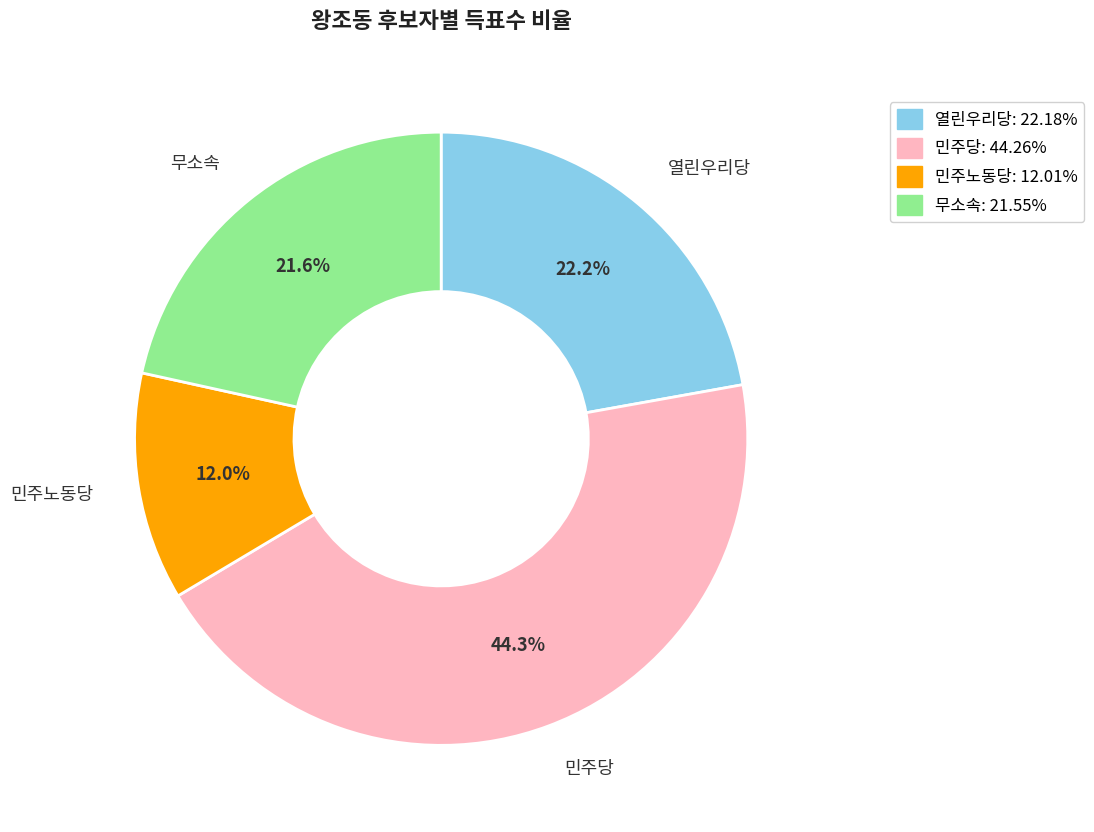

Is there a majority slice in this chart?

No